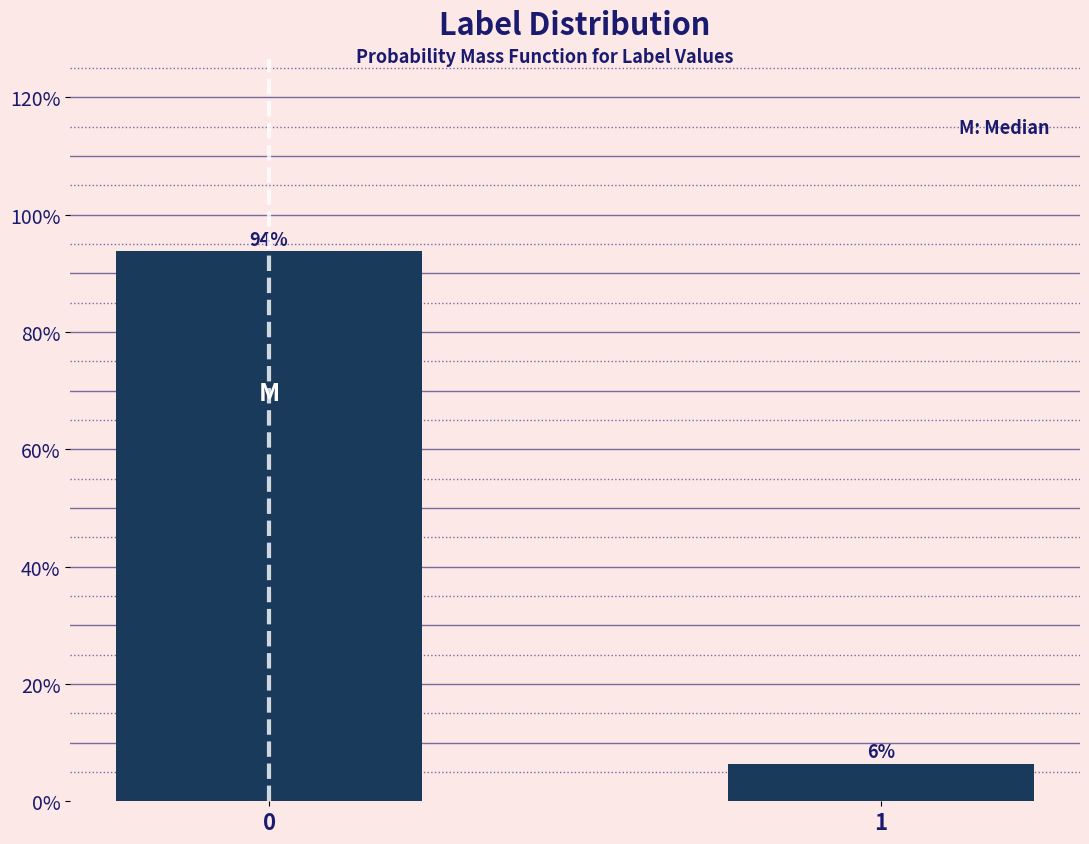

What is the average value?

50.0